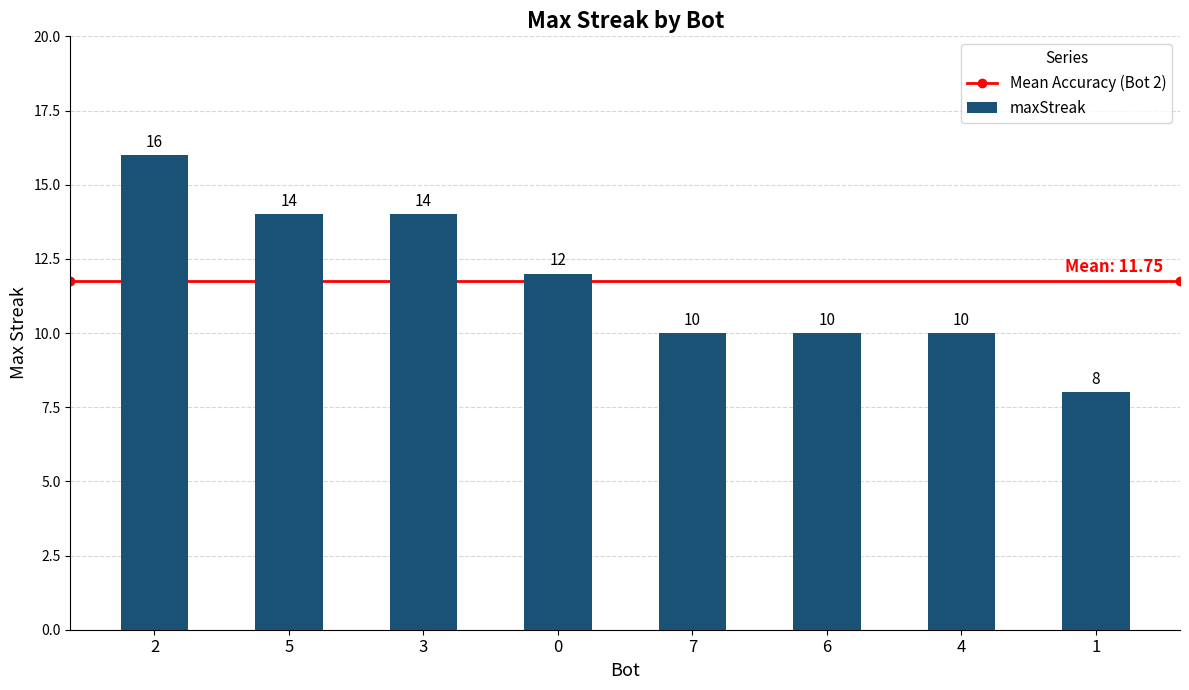

At which category does the chart reach its peak across all series?

2